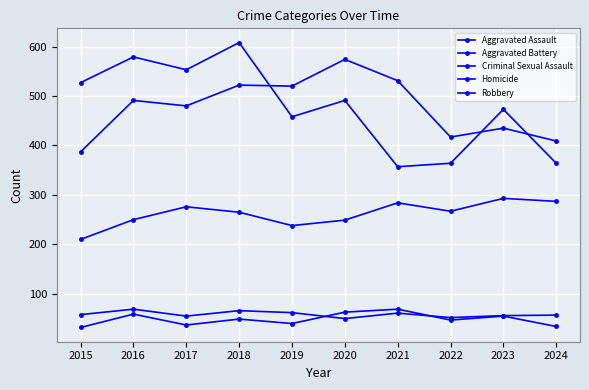

Count the number of data series in this chart.

5